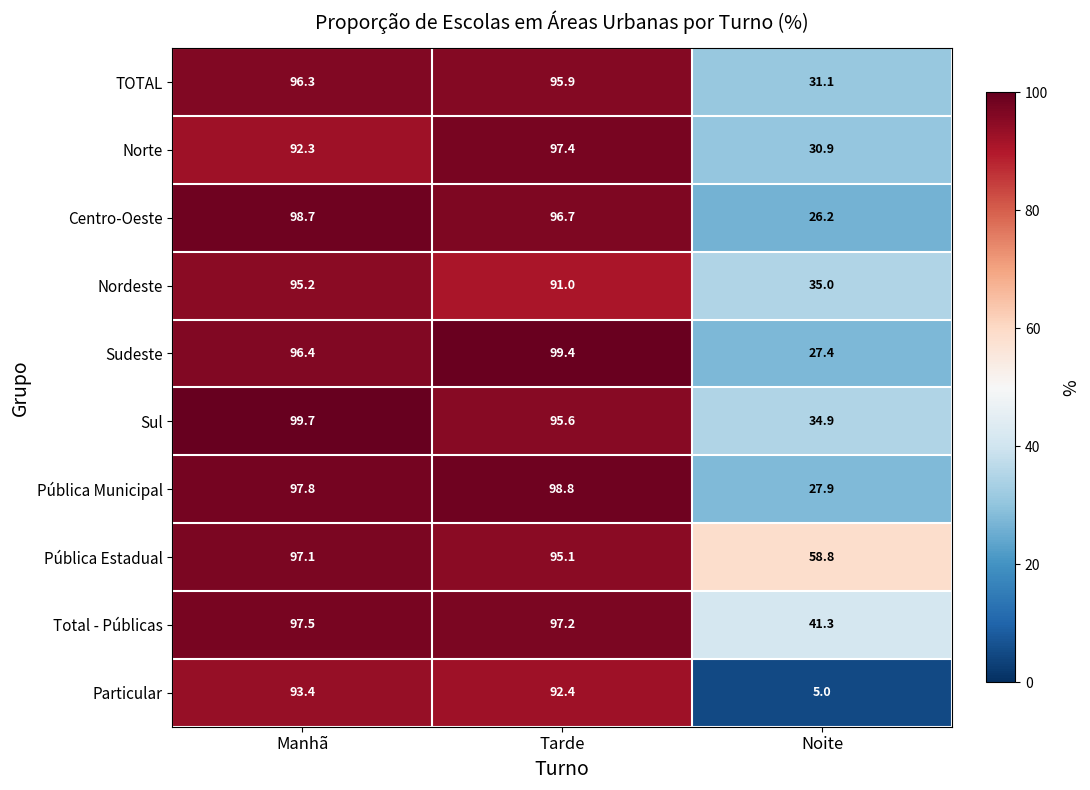

What is the smallest value displayed?

5.0